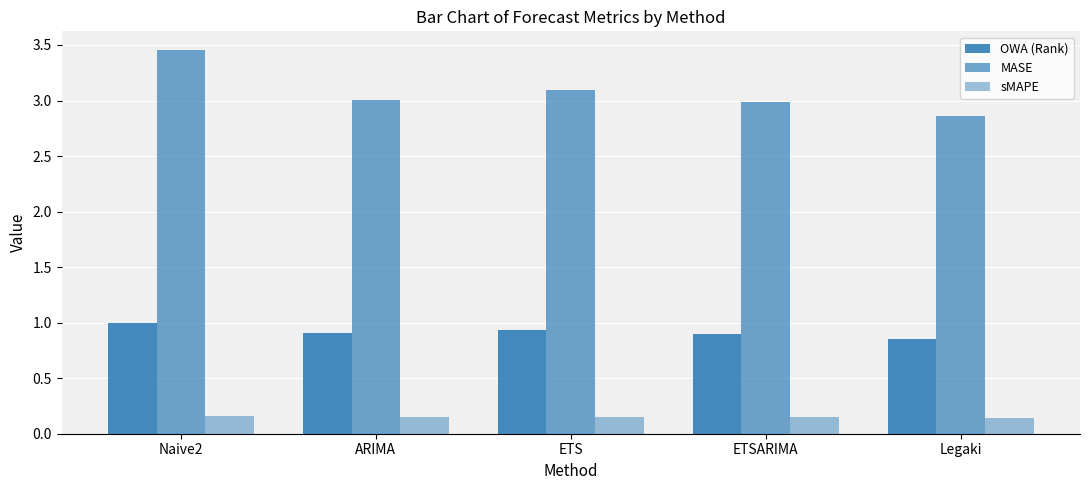

What is the value of the MASE bar at the 3rd from the left?

3.1